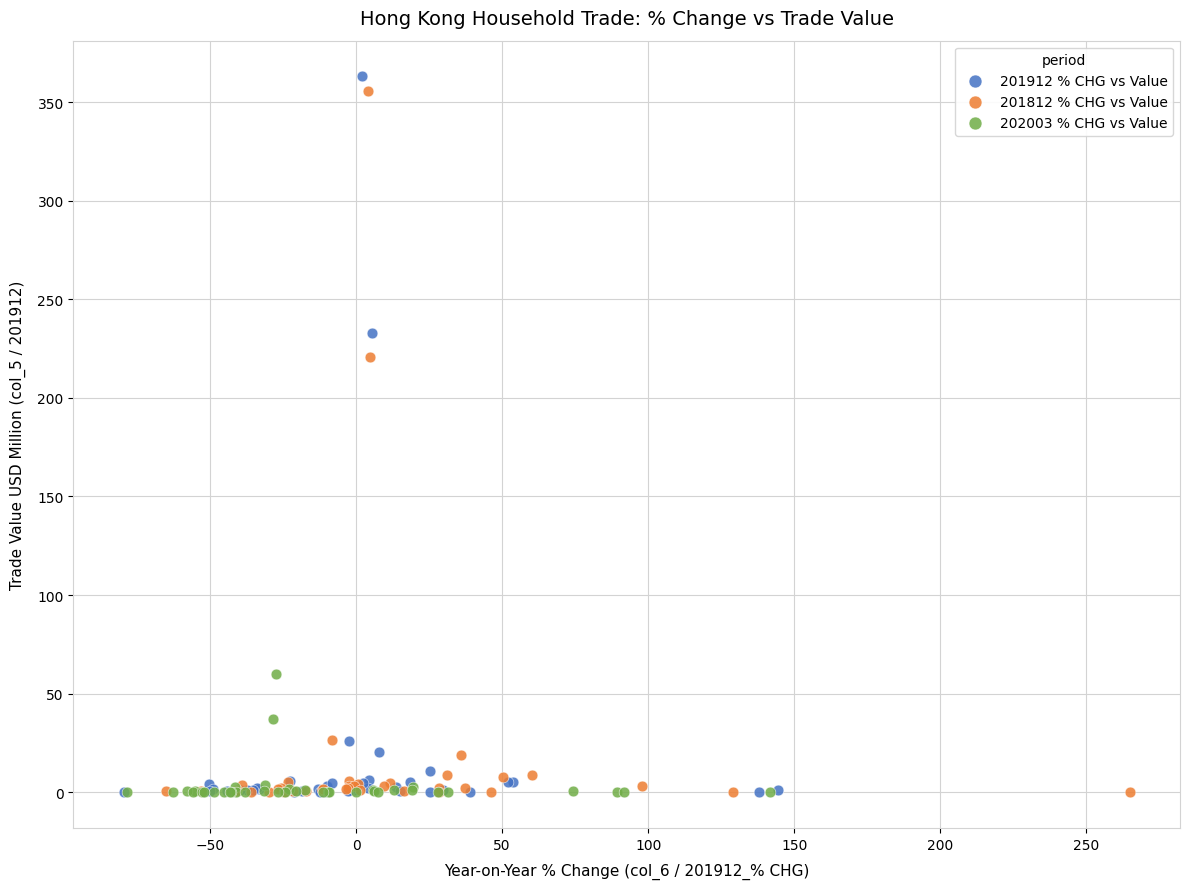

What are all the series names shown in the legend?

201912 % CHG vs Value, 201812 % CHG vs Value, 202003 % CHG vs Value